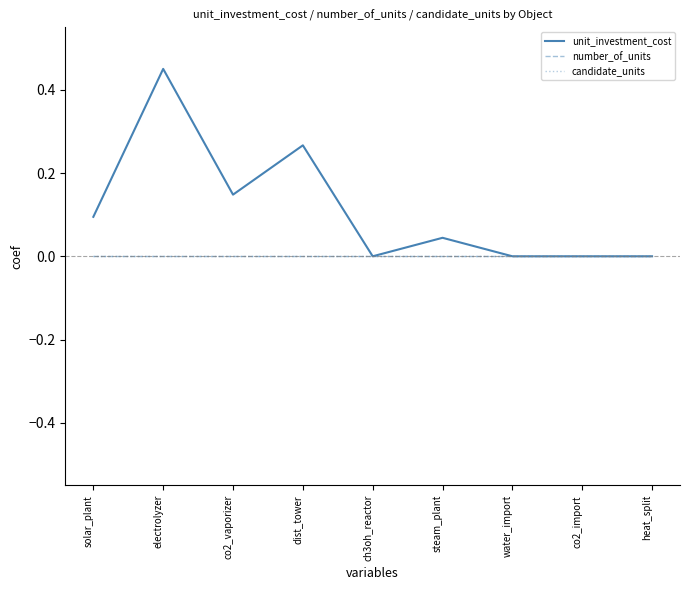

True or false: candidate_units and number_of_units intersect in this chart.

False